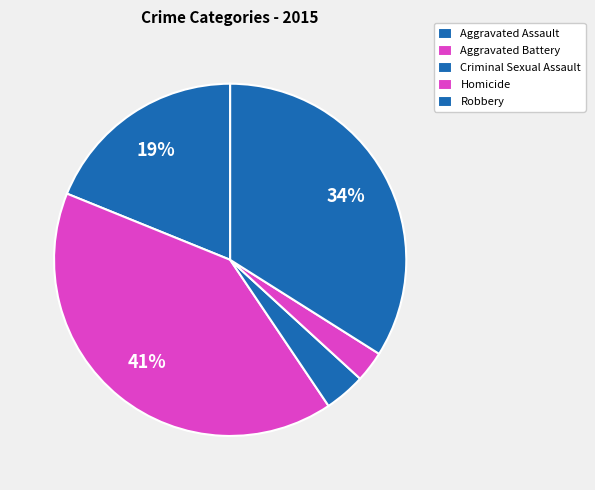

Count the number of slices in the pie.

5